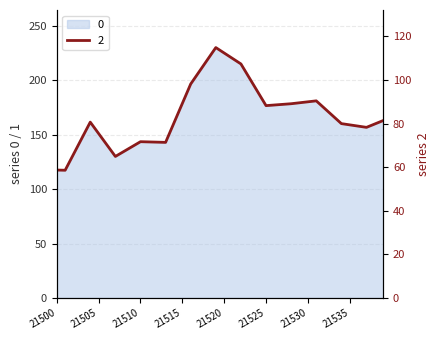

What is the difference between the maximum and minimum values in the 0 series?

112.6